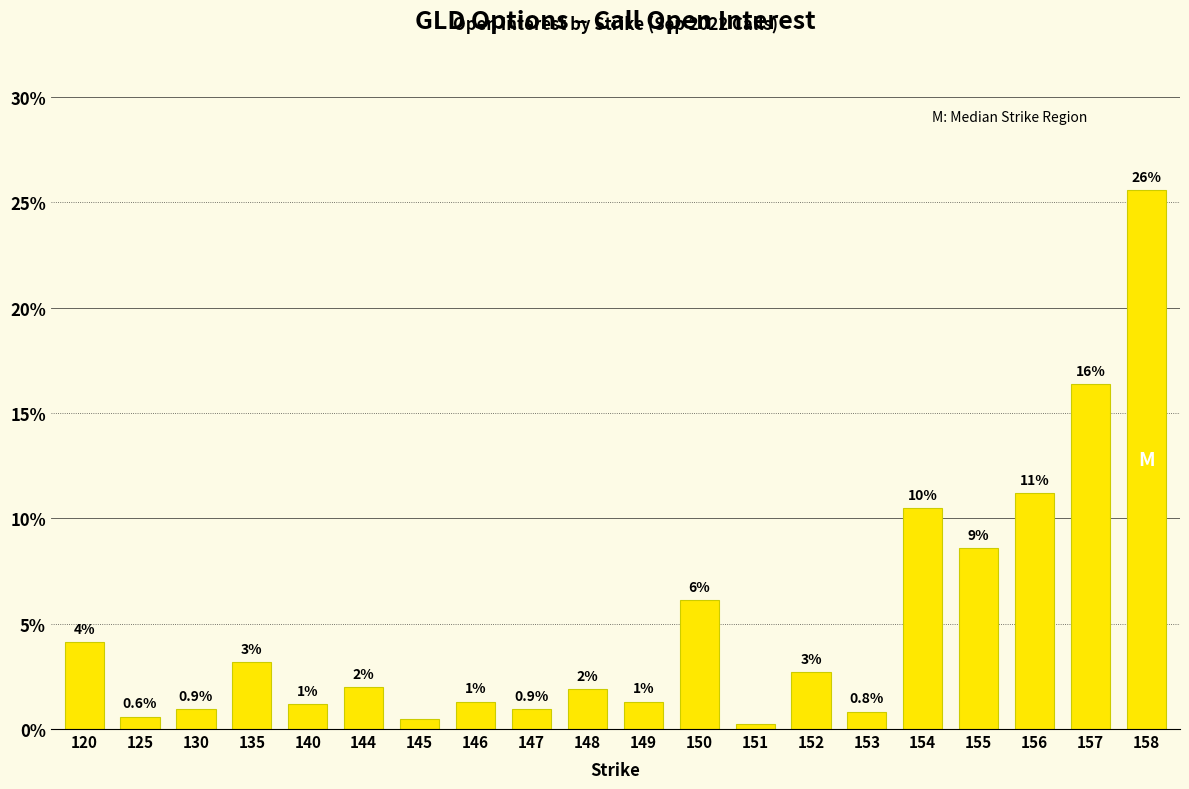

List the labels in order of value, smallest first.

151, 145, 125, 153, 130, 147, 140, 146, 149, 148, 144, 152, 135, 120, 150, 155, 154, 156, 157, 158